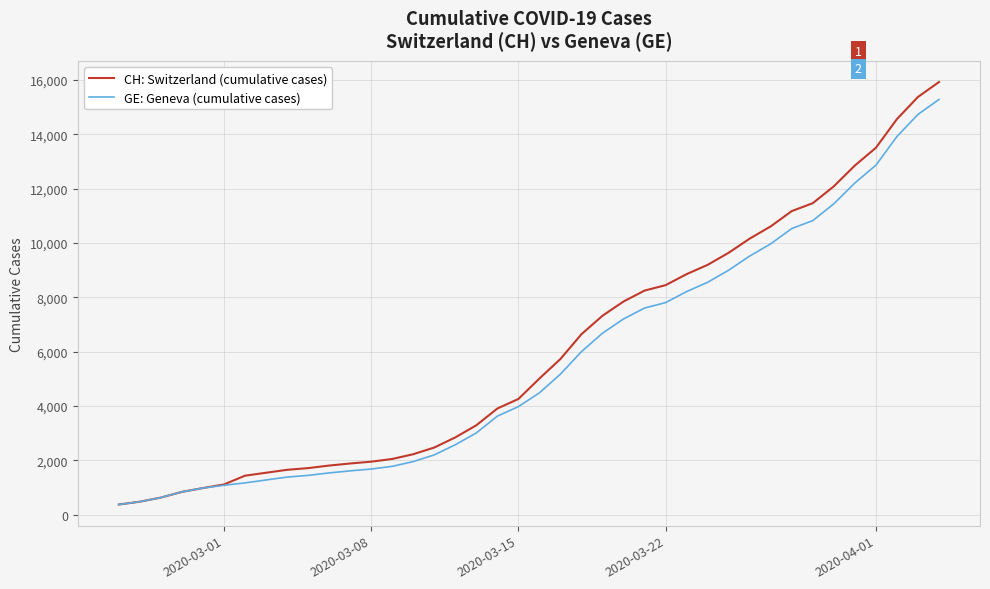

How many categories are shown in the chart?

40